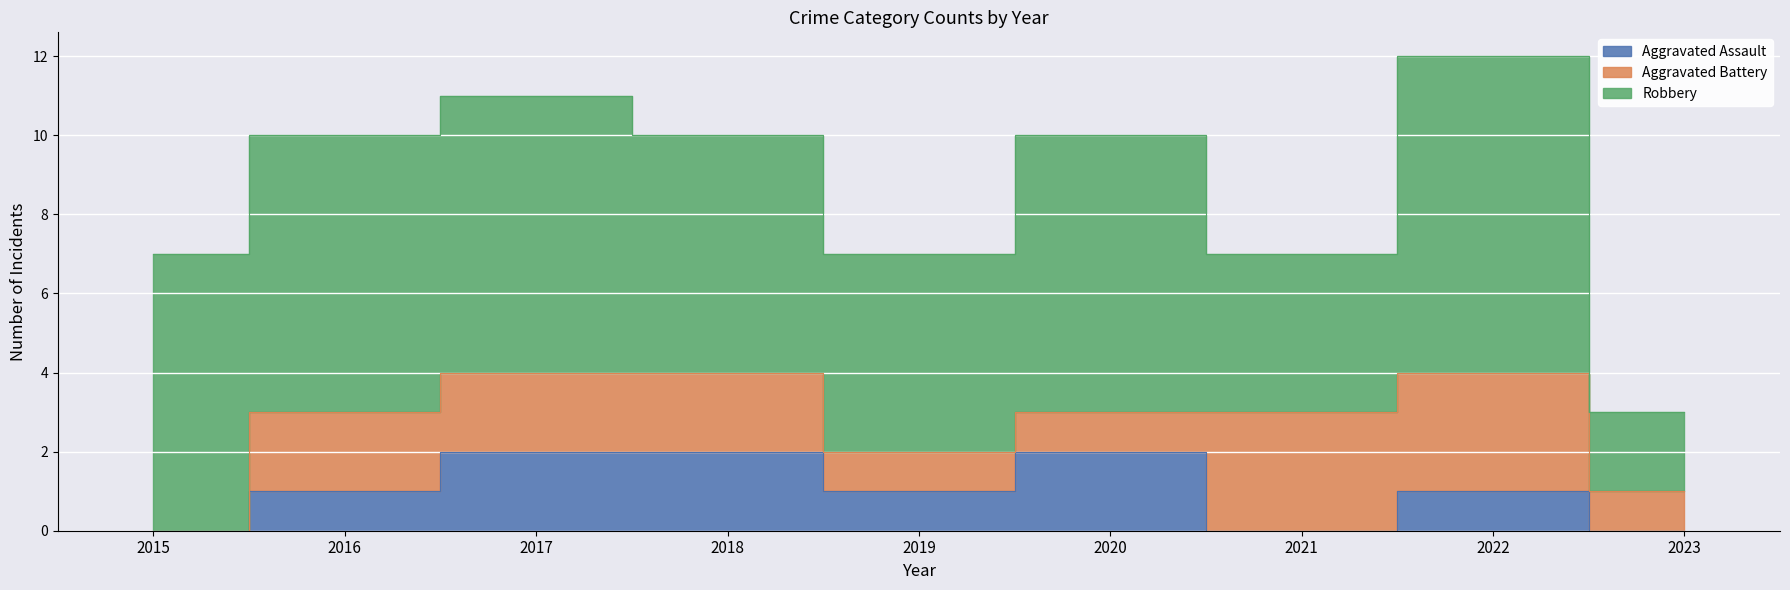

Reading left to right, extract all data points from this chart.

Aggravated Assault: 0	1	2	2	1	2	0	1	0
Aggravated Battery: 0	2	2	2	1	1	3	3	1
Robbery: 7	7	7	6	5	7	4	8	2